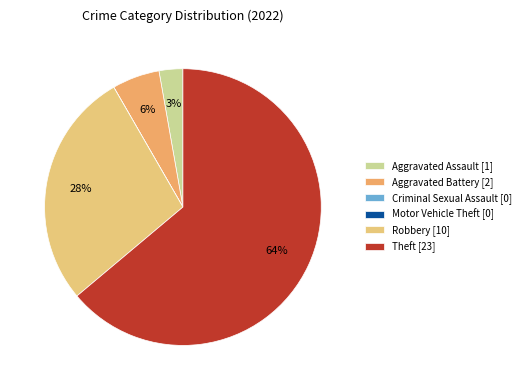

To the nearest percent, what is the difference between the largest and smallest slice percentages?

64%